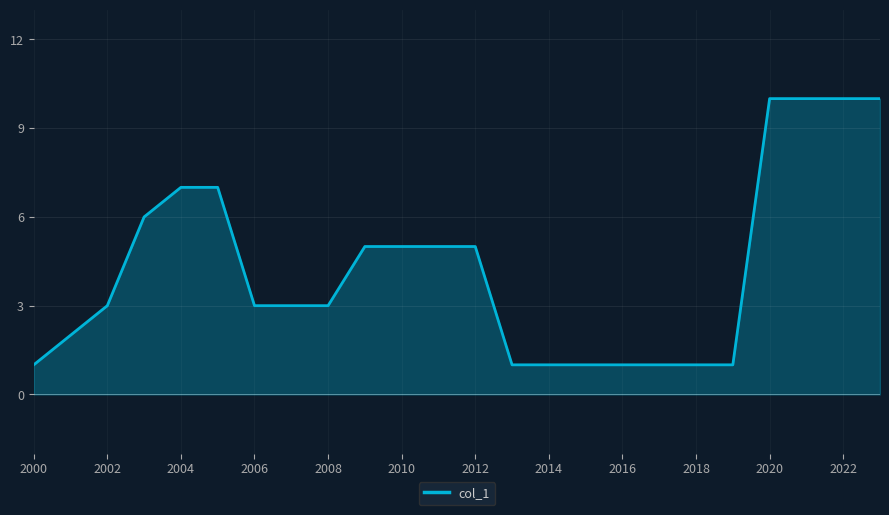

What is the minimum value shown in the chart?

1